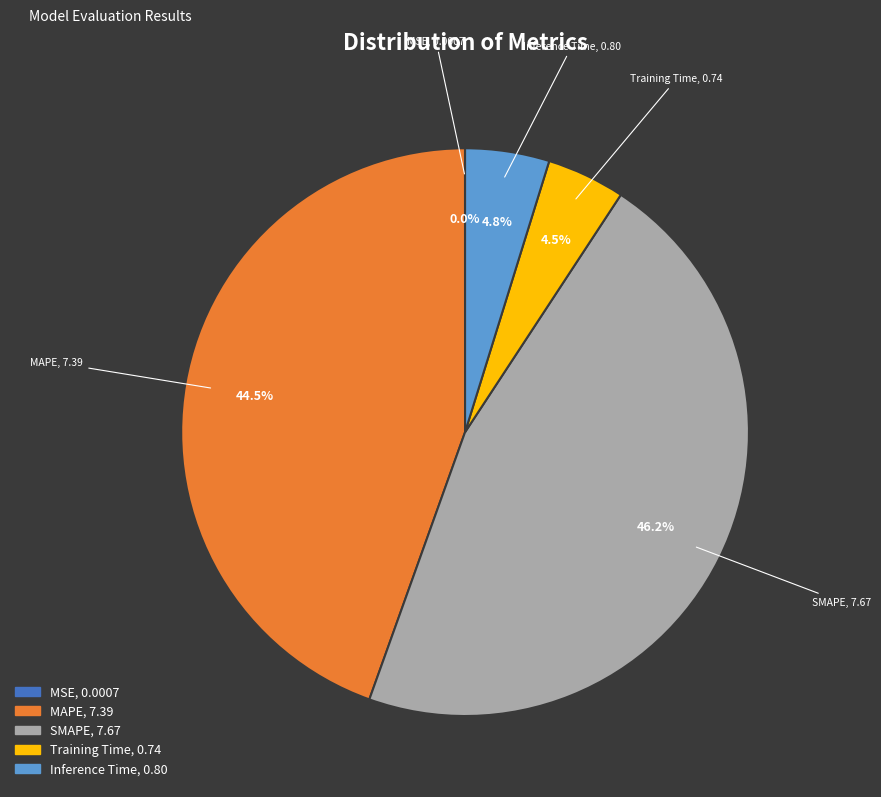

Does any single category account for the majority?

No